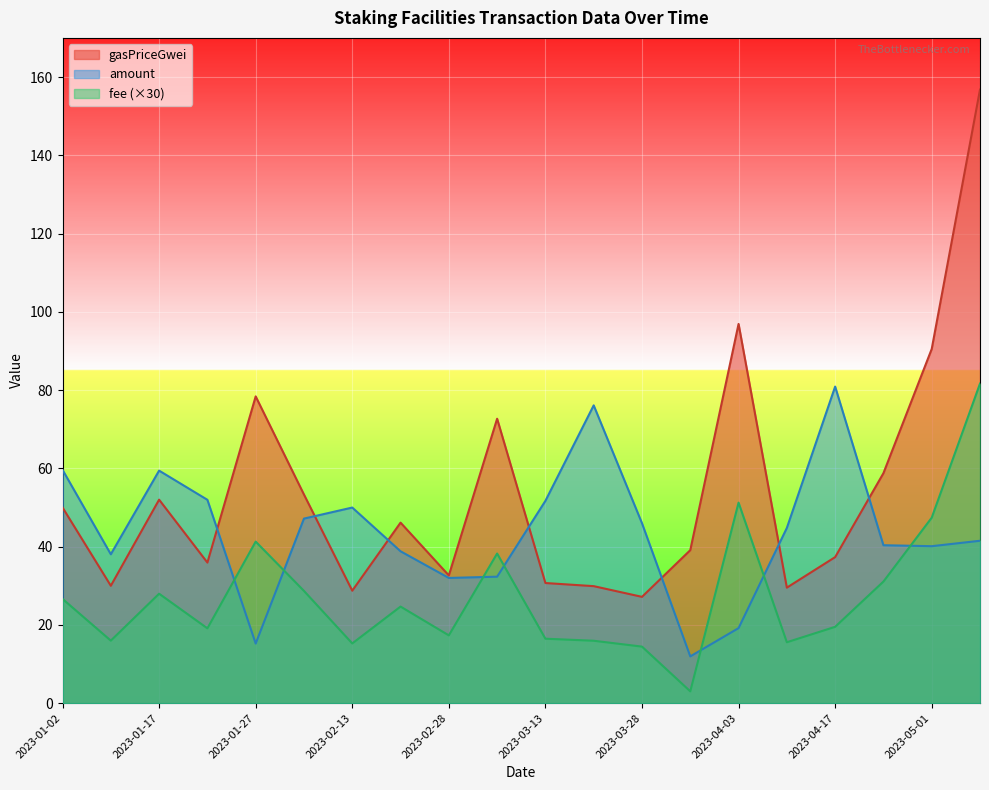

Where is the first local minimum for fee?

2023-01-10